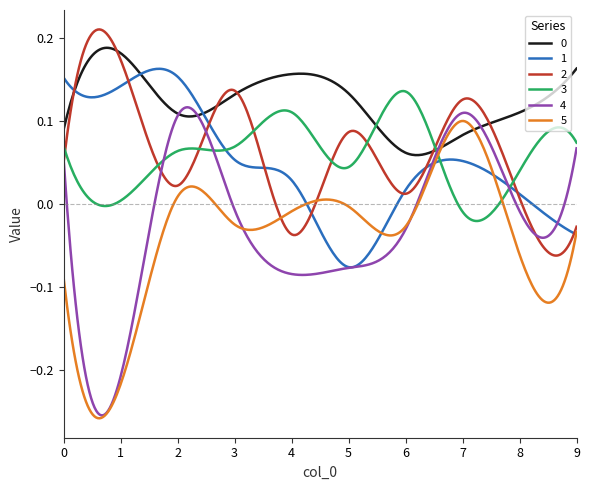

Which series has the widest spread of values?

4